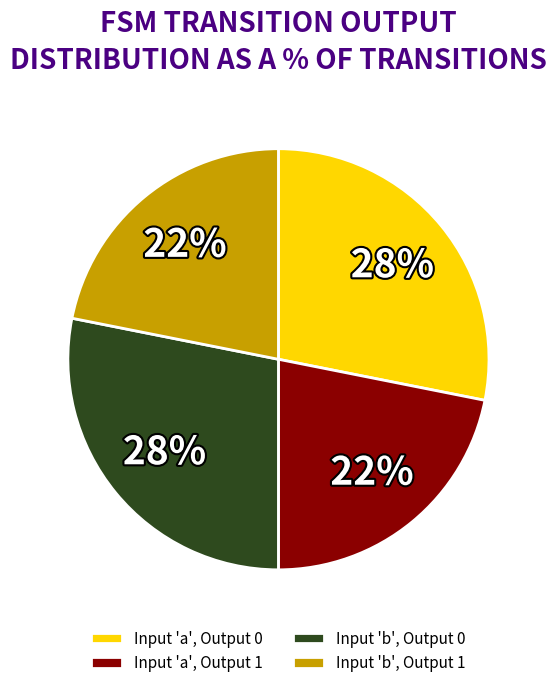

True or false: Input 'a', Output 0 accounts for 43% of the total.

False